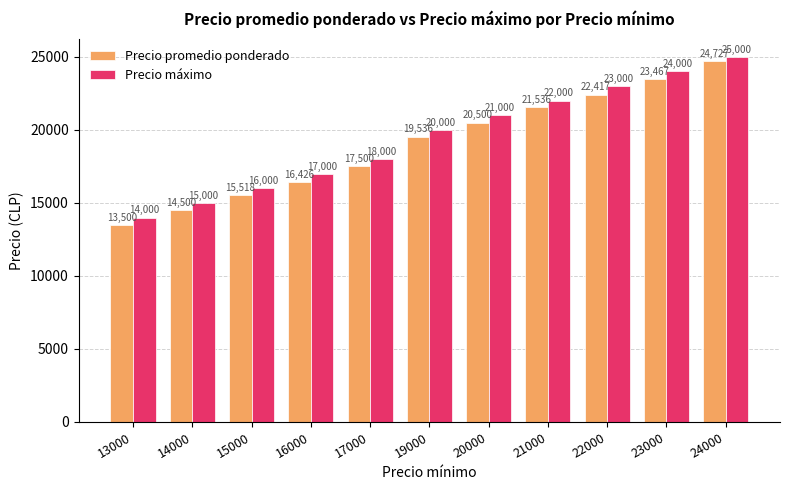

Reading left to right, what are all the values shown in this chart?

Precio promedio ponderado: 13500	14500	15518	16426	17500	19536	20500	21536	22417	23467	24727
Precio máximo: 14000	15000	16000	17000	18000	20000	21000	22000	23000	24000	25000